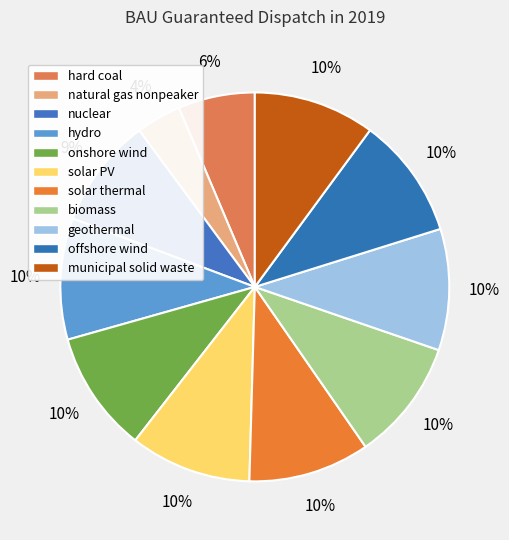

Does biomass account for over 50% of the chart?

No